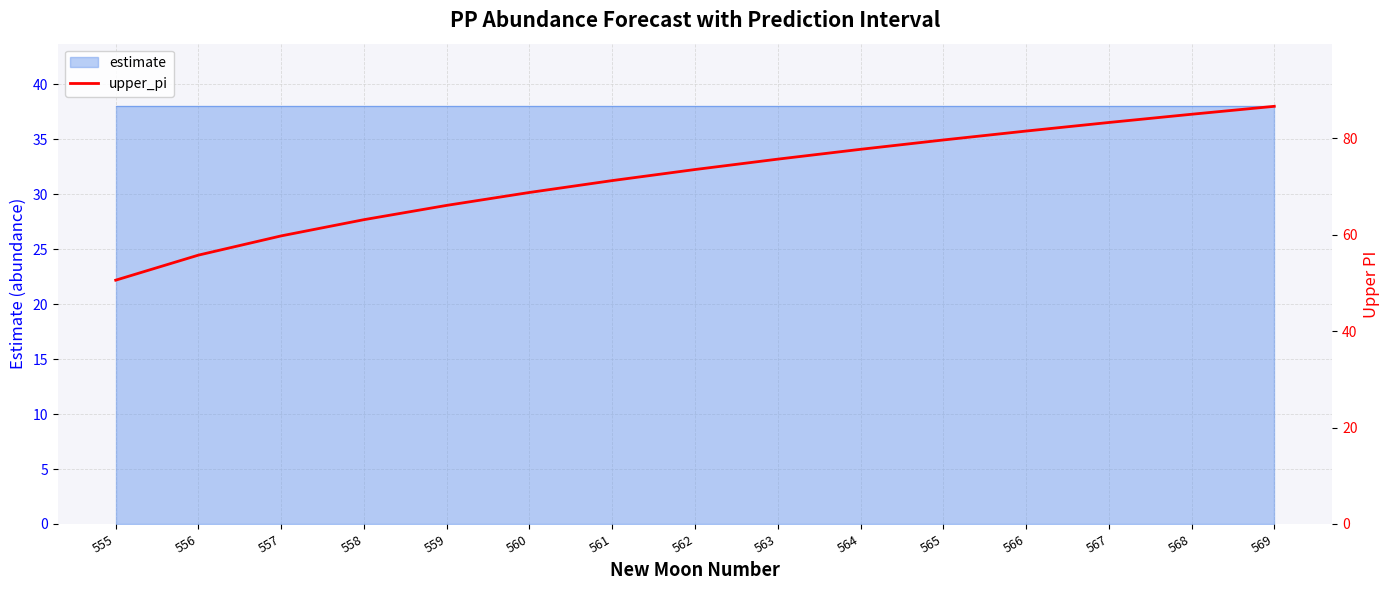

Which label corresponds to the largest value in the chart?

569